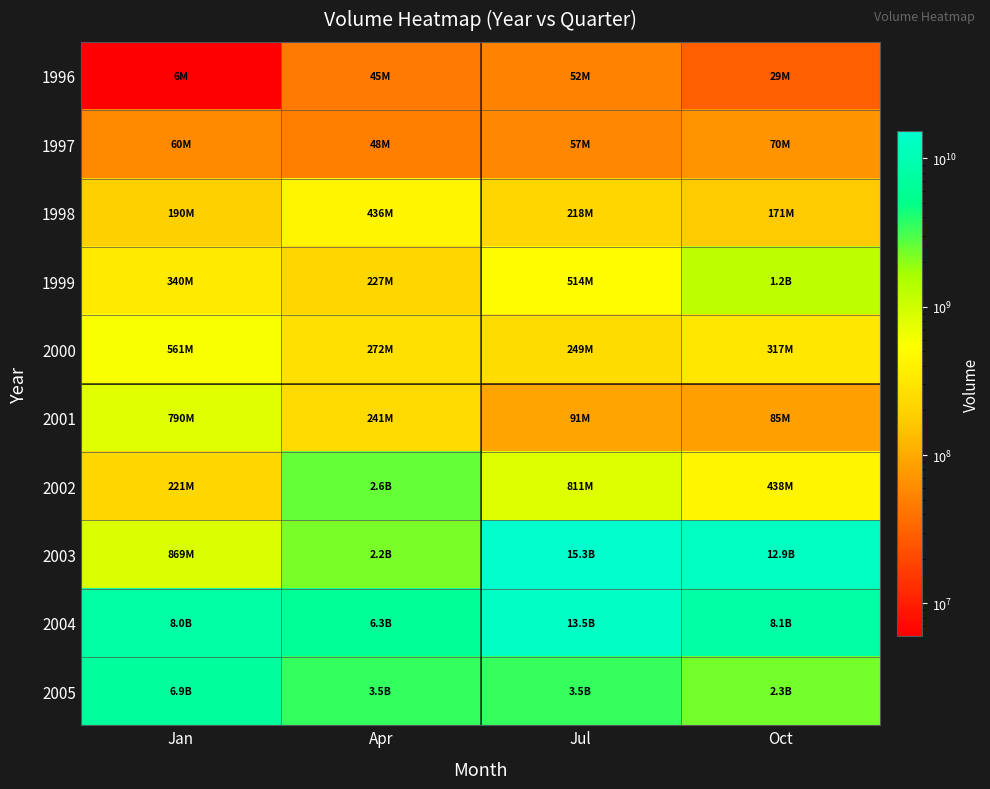

How many data points does each series have?

4